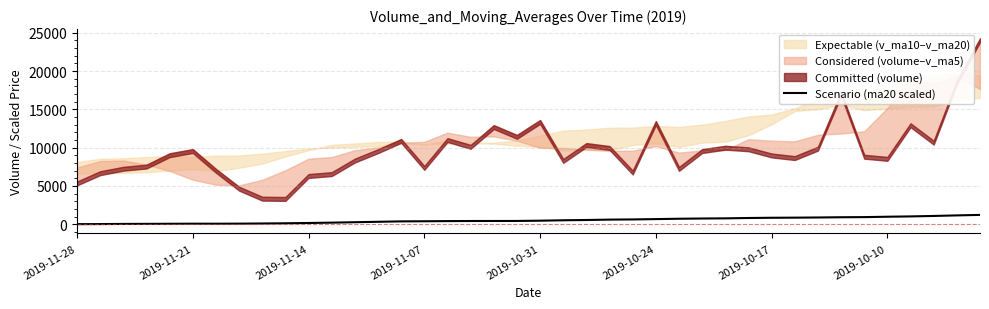

What position from the left is 28?

29